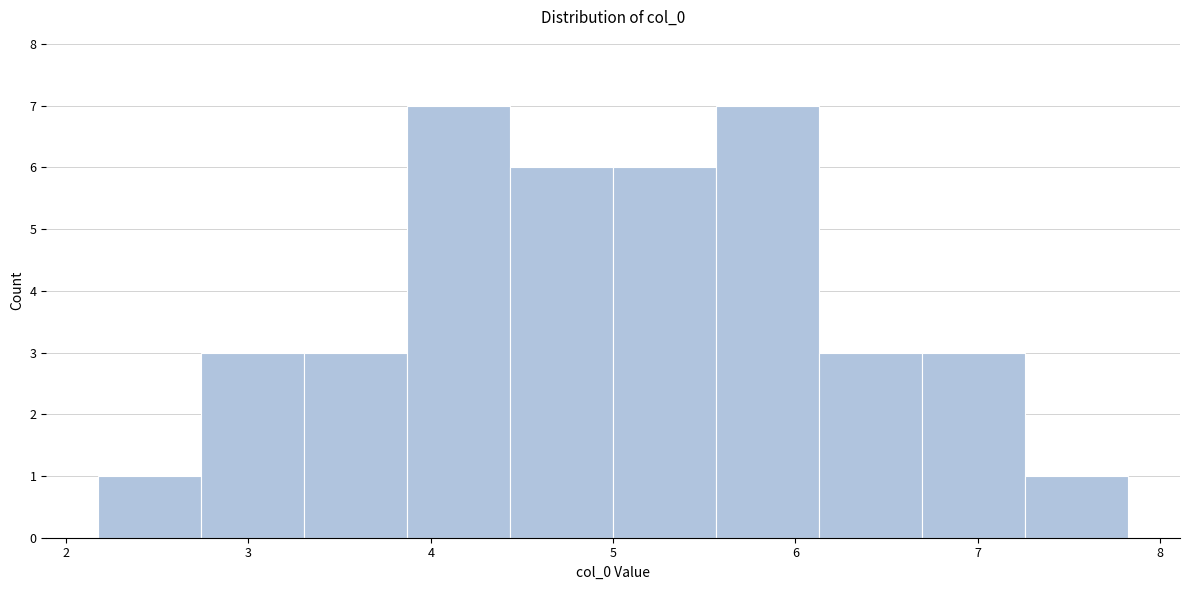

Reading left to right, transcribe this chart: for each bar, give the range it covers on the x-axis and its height. Neither the bar edges nor the heights are printed on the chart, so give them approximately, as read against the axes.

2.2 to 2.7: 1
2.7 to 3.3: 3
3.3 to 3.9: 3
3.9 to 4.4: 7
4.4 to 5.0: 6
5.0 to 5.6: 6
5.6 to 6.1: 7
6.1 to 6.7: 3
6.7 to 7.3: 3
7.3 to 7.8: 1